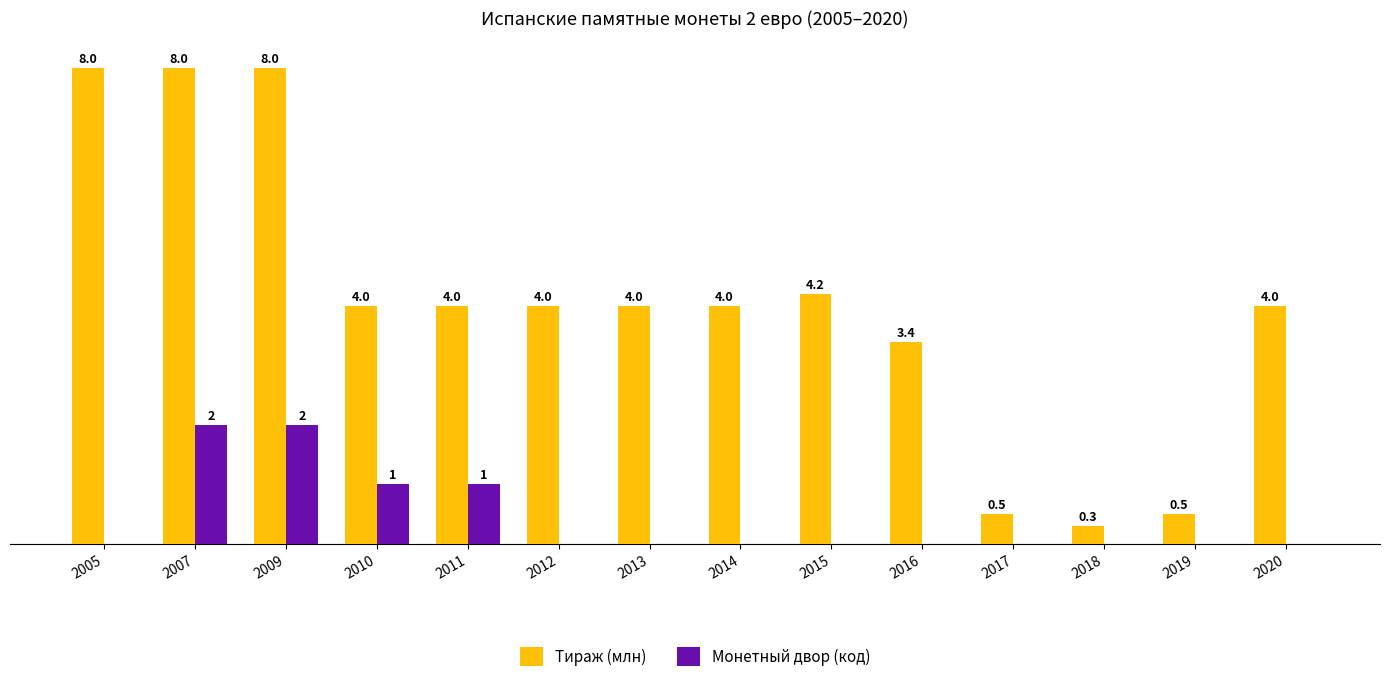

Between 2009 and 2017, which series saw the biggest shift?

Тираж (млн)